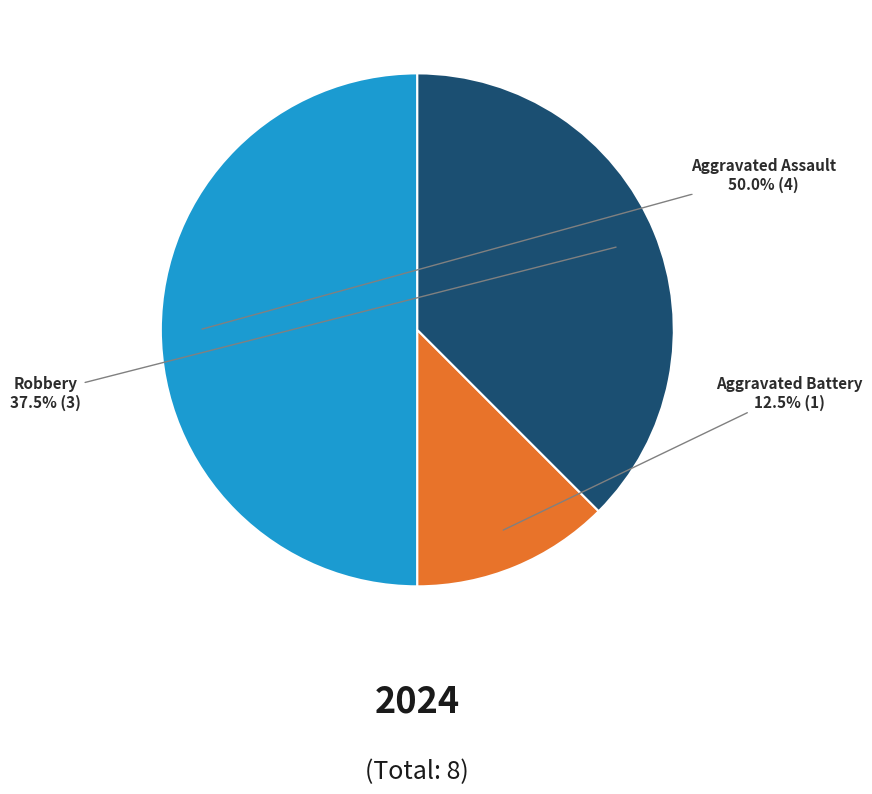

Rank the categories by value from lowest to highest.

Aggravated Battery, Robbery, Aggravated Assault